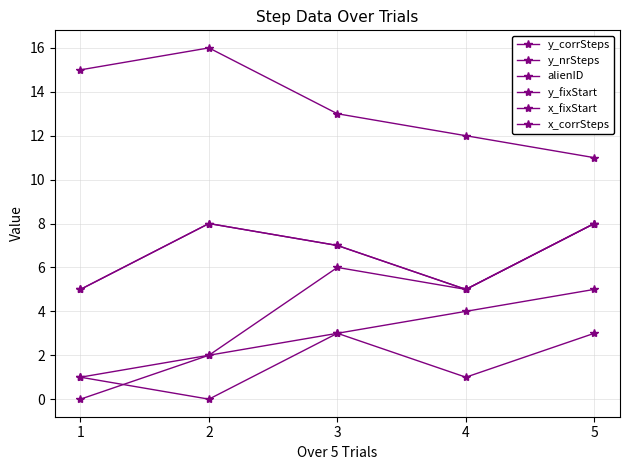

Is it true that x_fixStart equals 4 at 3?

False